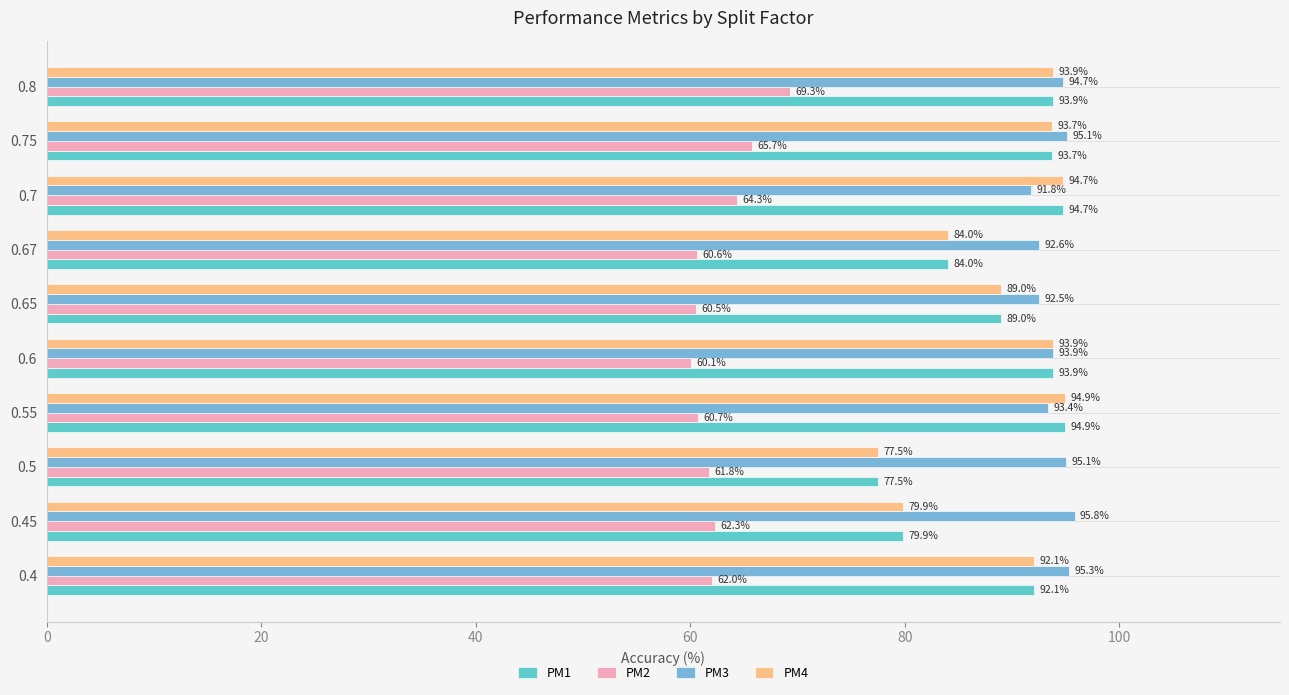

The PM2 series shows 104.8 at 0.4. True or false?

False